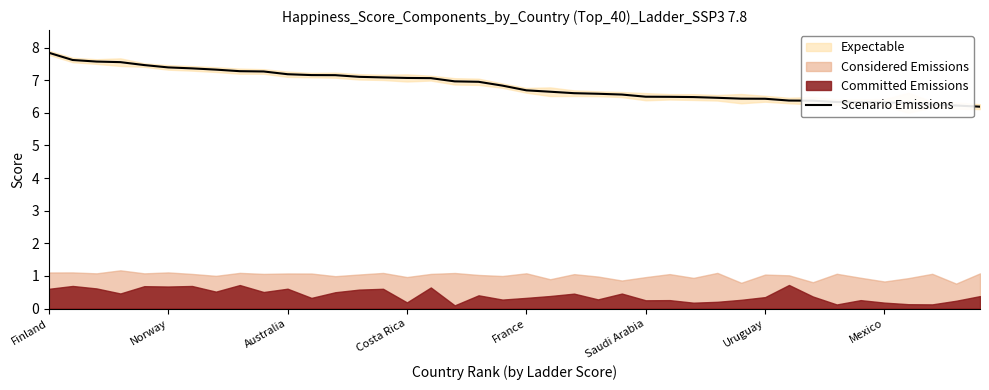

Which category has the highest value in the Scenario Emissions series?

Finland